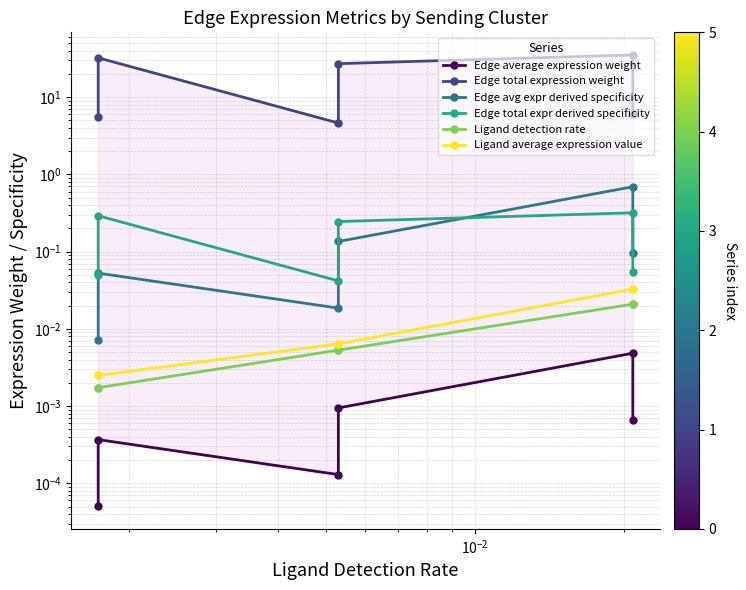

Which series has the largest total across all categories?

Edge total expression weight